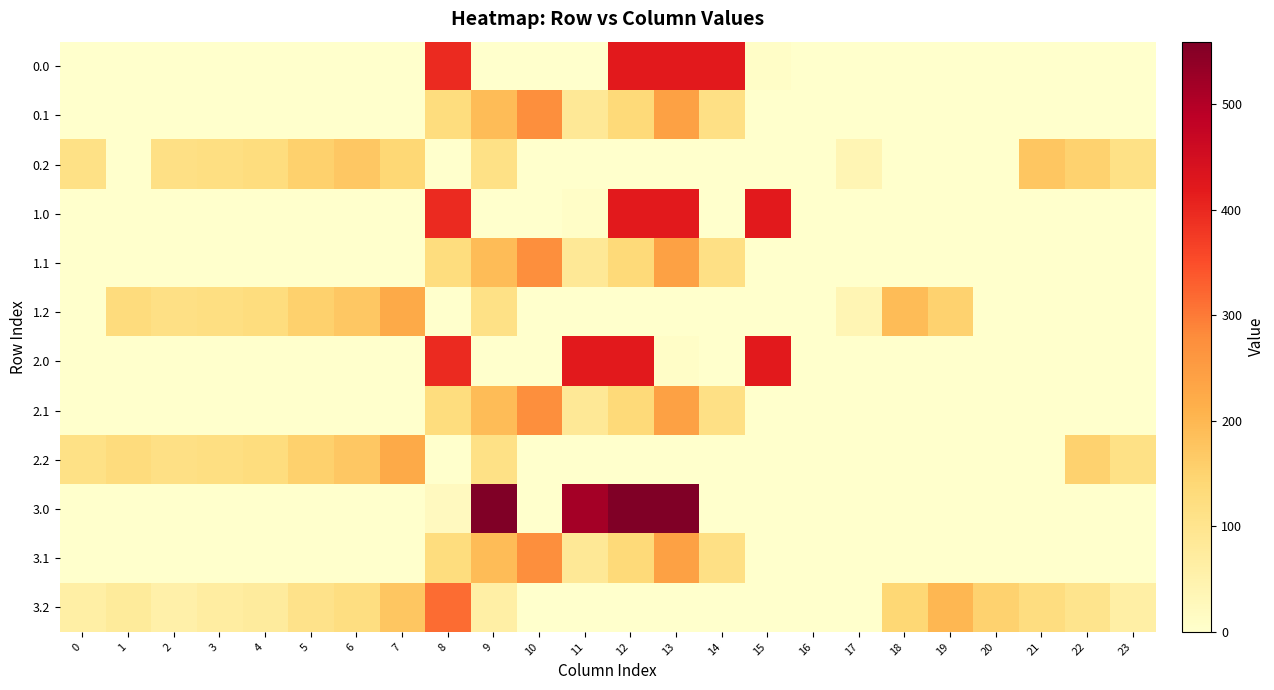

Count the number of categories in the chart.

24